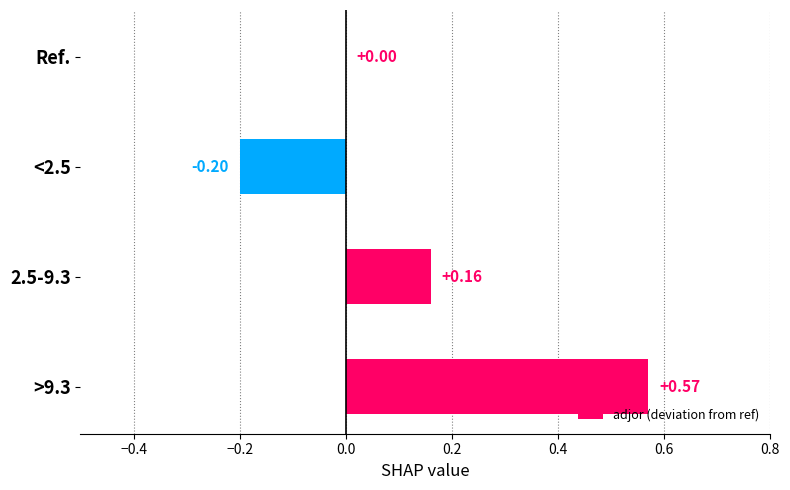

What is the sum of all values?

0.5